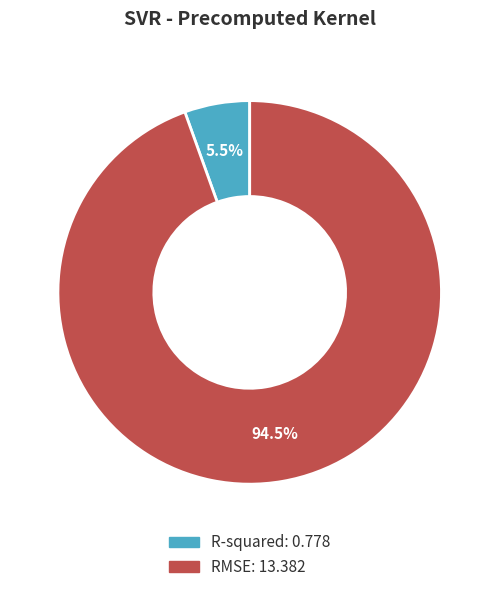

Between R-squared and RMSE, which is larger?

RMSE